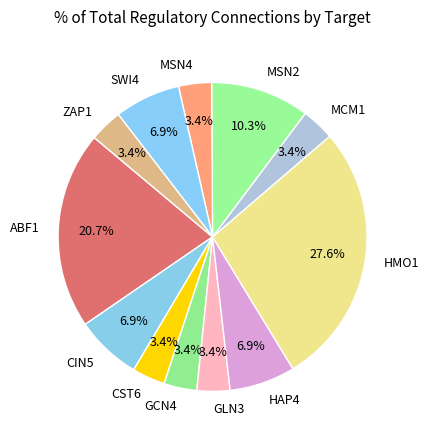

What is the ratio of the value at MSN4 to the value at MSN2?

0.3